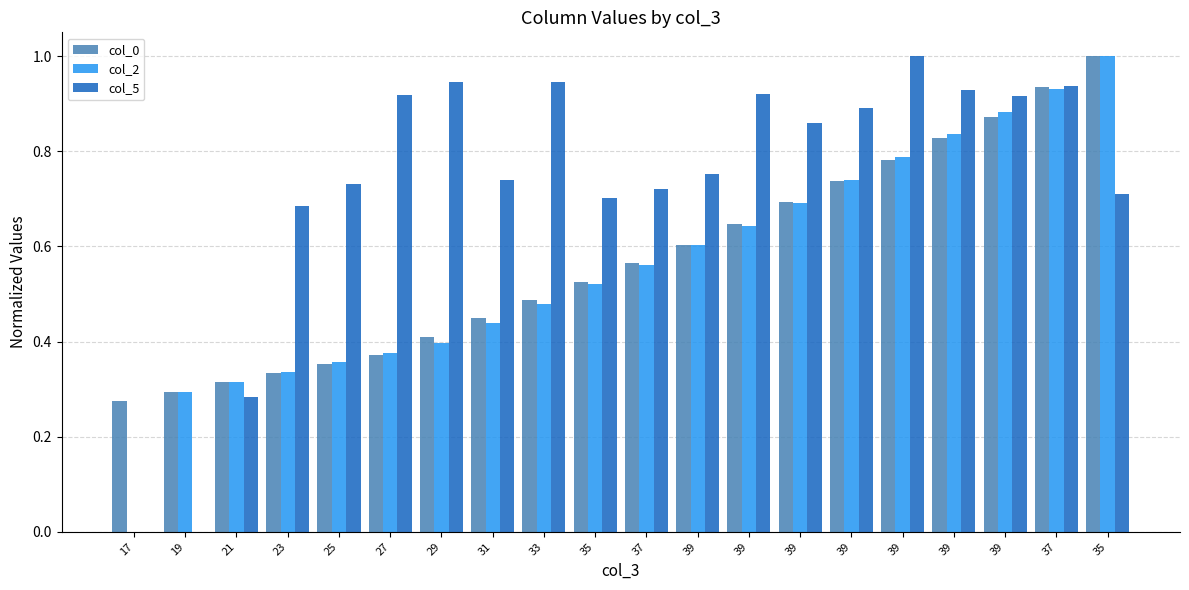

How many categories are shown in the chart?

20